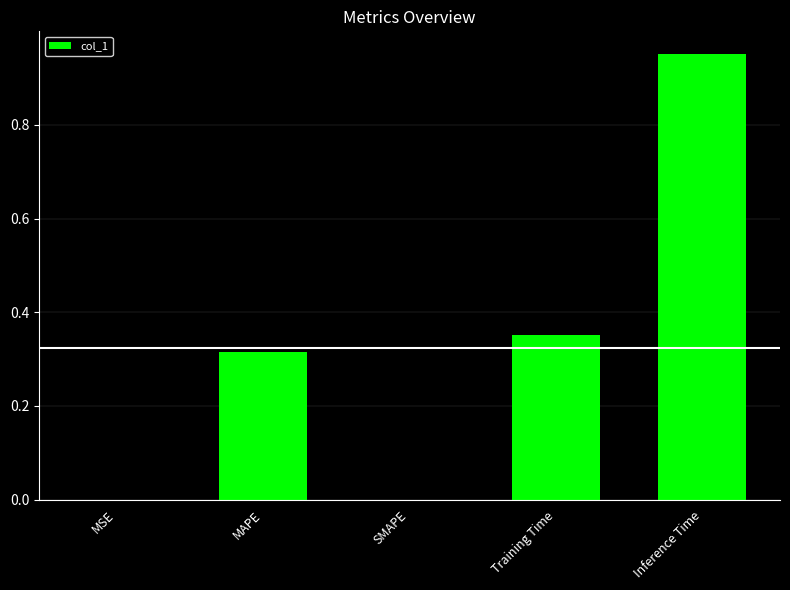

The chart shows a value of 0.5 at Training Time. True or false?

False